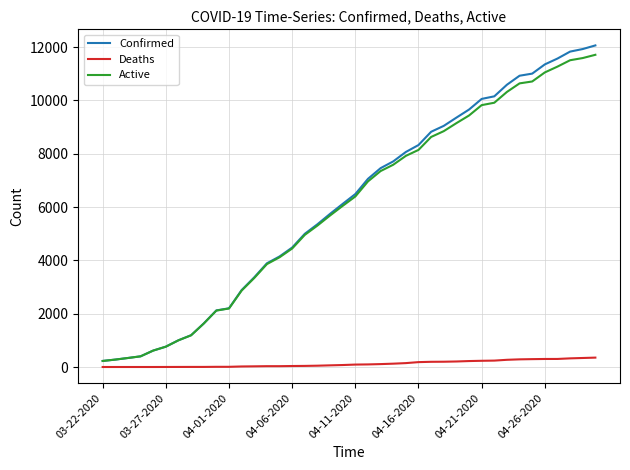

Does the chart have visible grid lines?

Yes